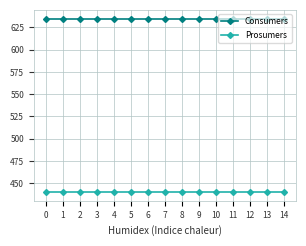

The Consumers series shows 635 at 0. True or false?

True